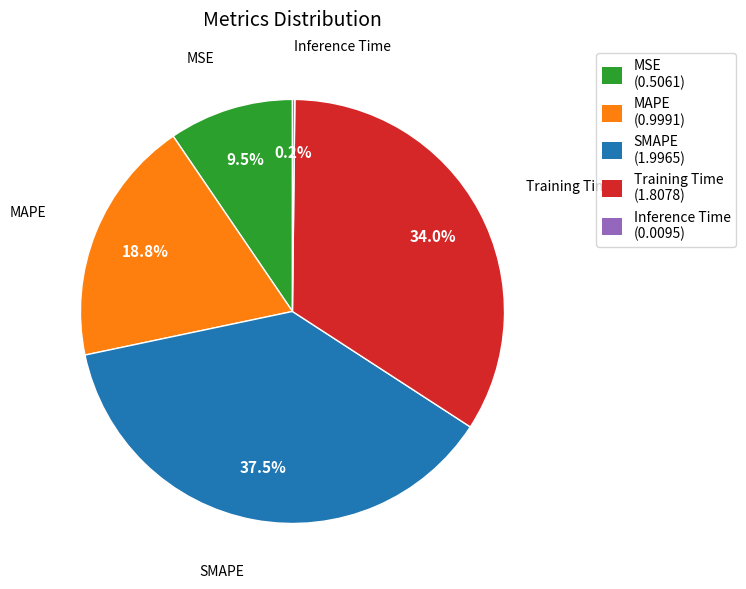

To the nearest percent, what is the difference between the largest and smallest slice percentages?

37%